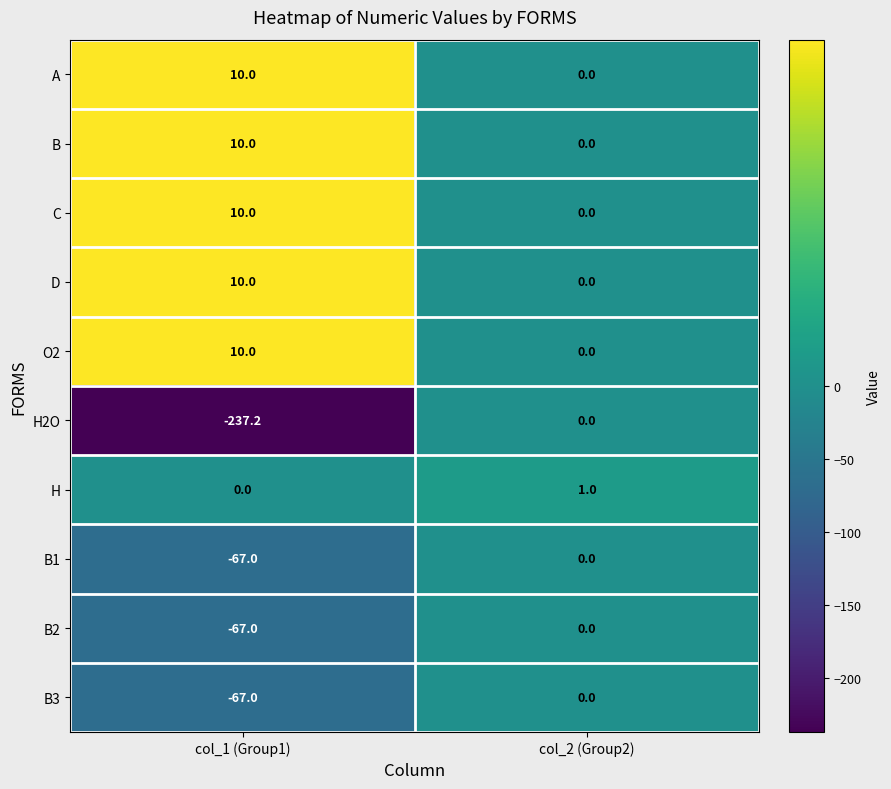

Is it true that B2 equals -110.2 at col_1 (Group1)?

False